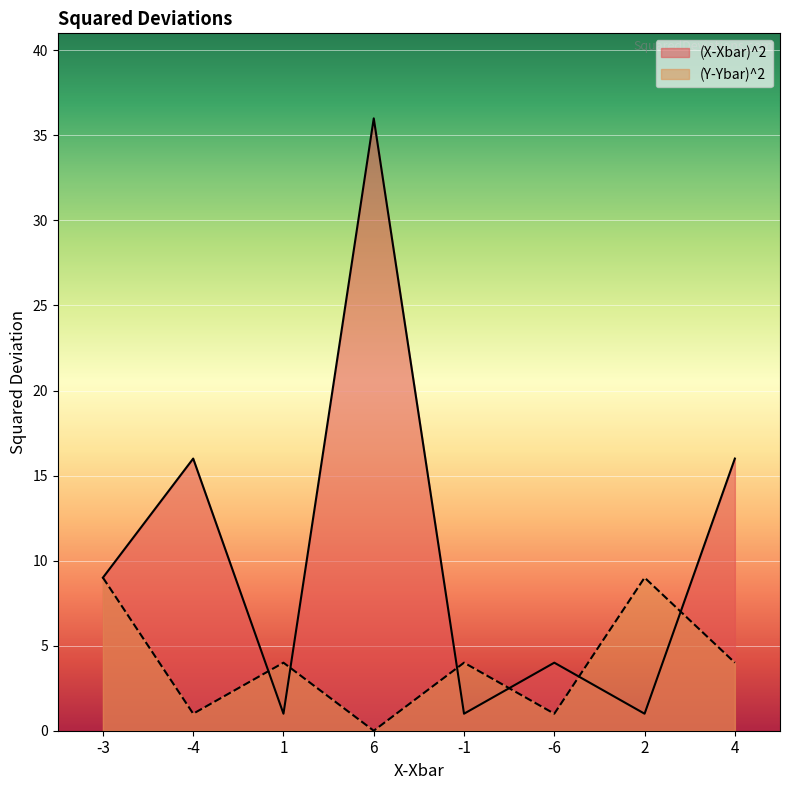

What position from the left is -4?

2